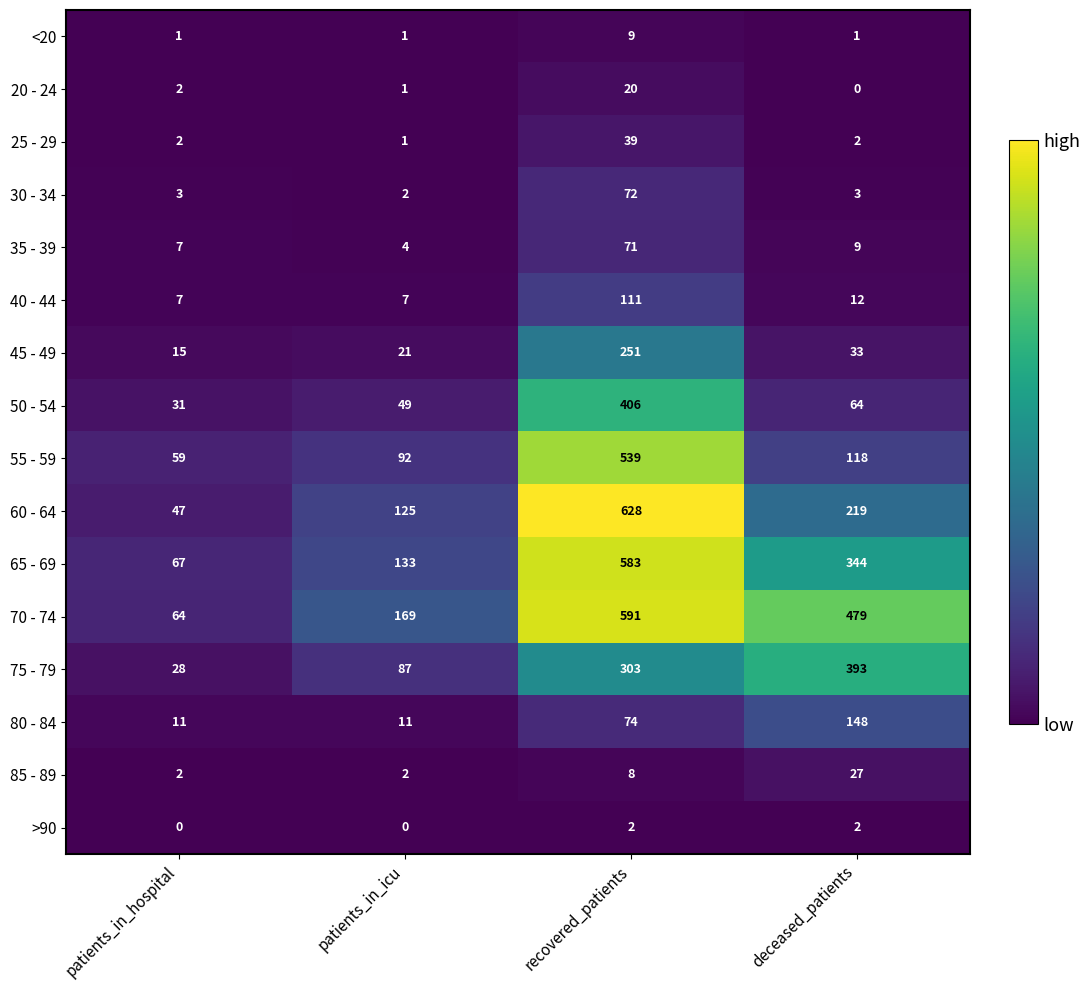

What value does the 60 - 64 series have at recovered_patients, to the nearest 100?

600